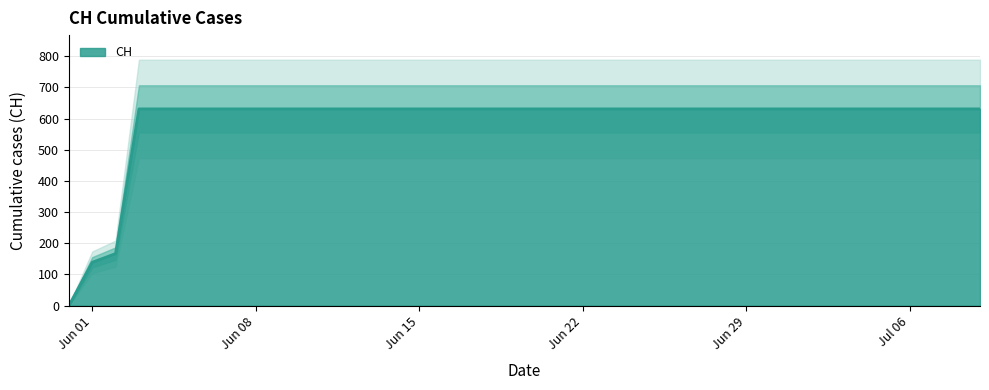

Count the number of categories in the chart.

40